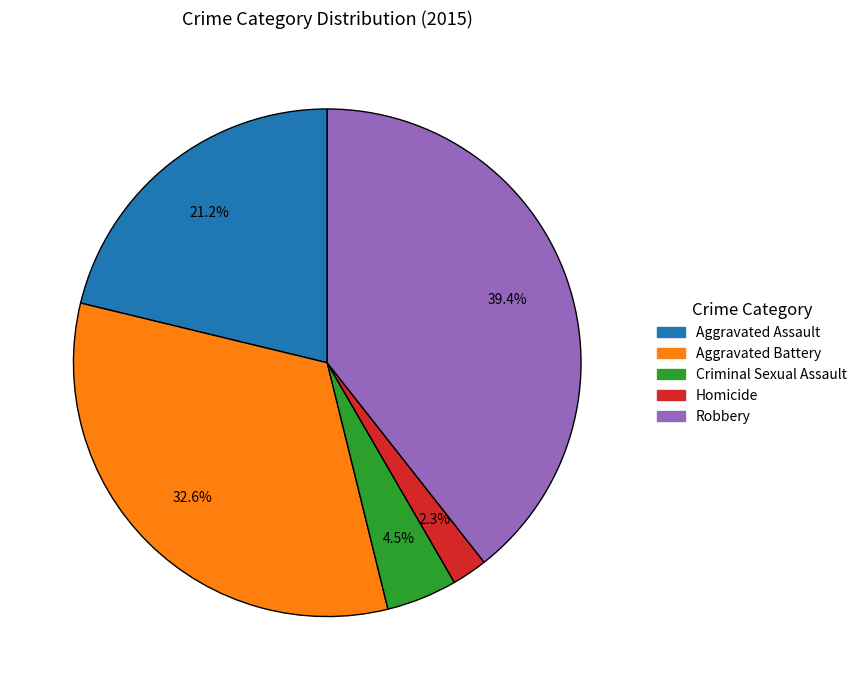

Is there a majority slice in this chart?

No